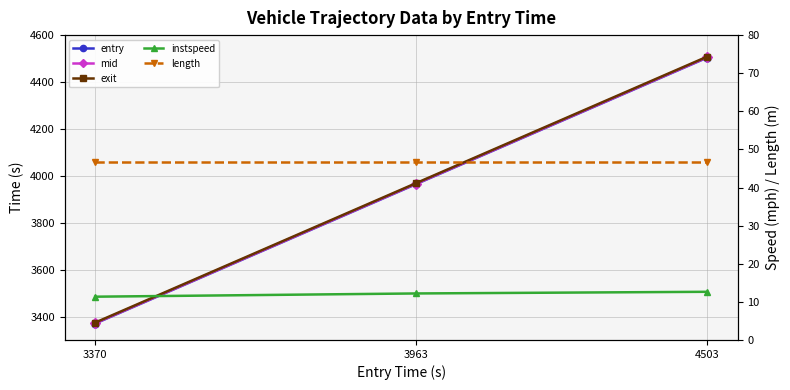

Reading left to right, transcribe all the data shown in this chart.

entry: 3370.1	3963.8	4503.6
mid: 3371.5	3965.3	4505.1
exit: 3374.1	3968.0	4507.9
instspeed: 11.4	12.2	12.6
length: 46.8	46.8	46.8